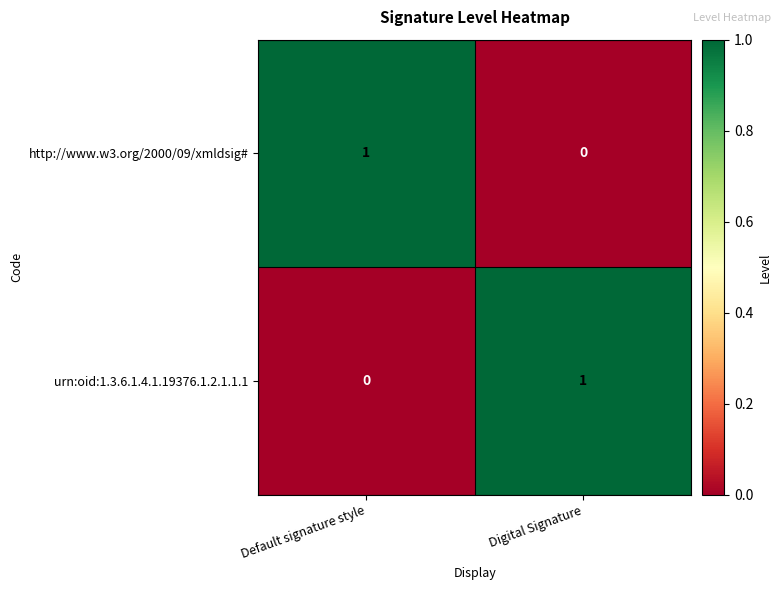

Where is urn:oid:1.3.6.1.4.1.19376.1.2.1.1.1 nearest to the value 0?

Default signature style